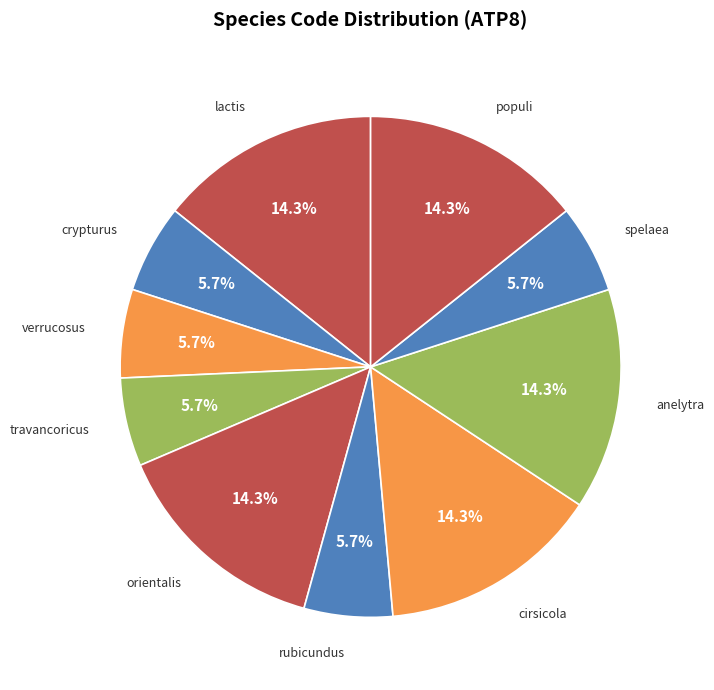

How many slices are in this pie chart?

10